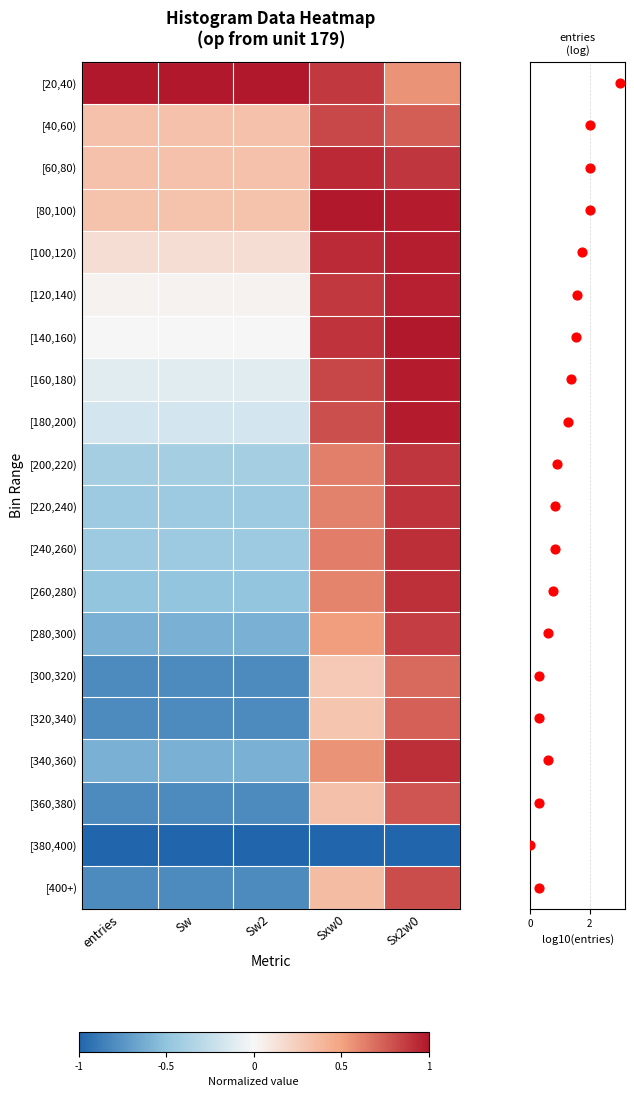

What is the difference between the [240,260) values at Sx2w0 and entries?

1.4